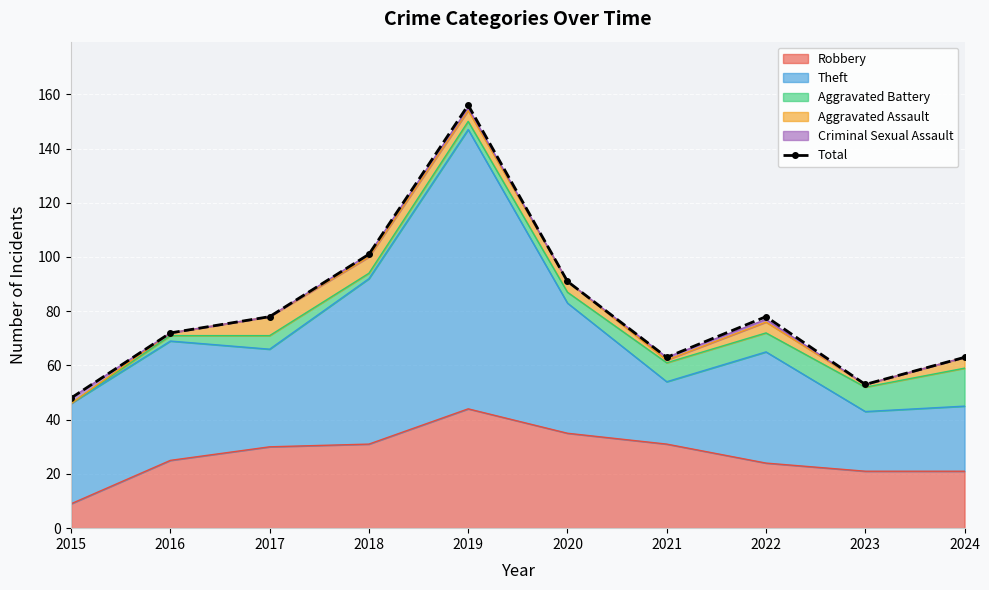

Reading right to left, transcribe all the data shown in this chart.

63	53	78	63	91	156	101	78	72	48